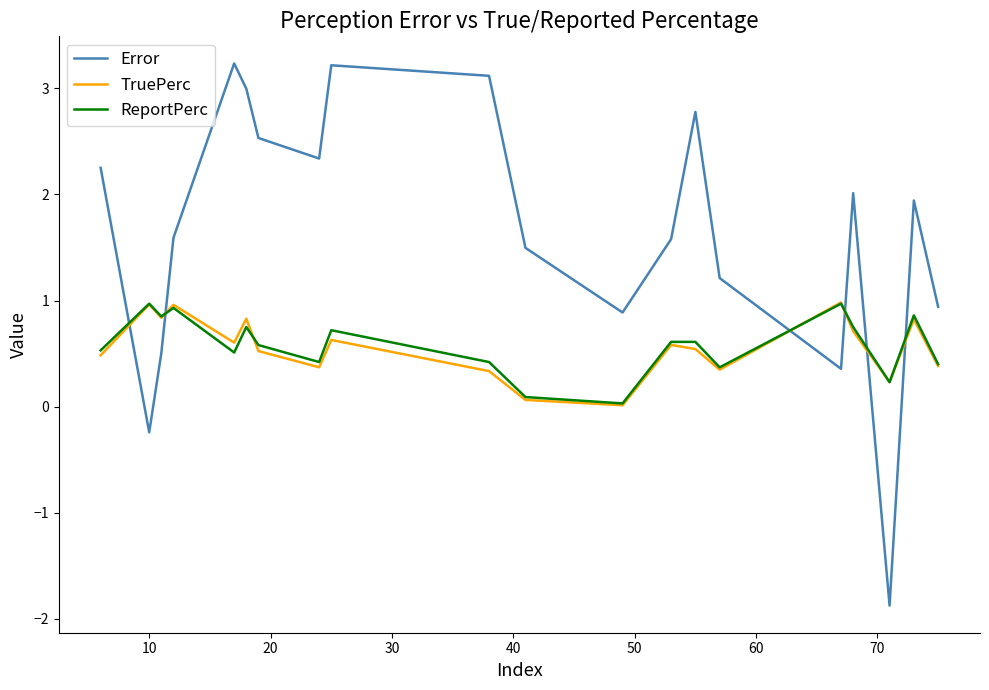

Which series has the largest range (max minus min)?

Error